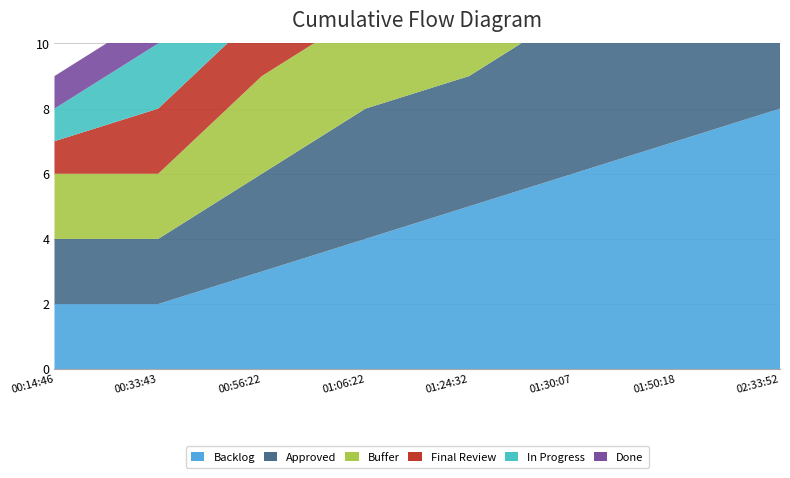

Rank the series by their maximum value, from lowest to highest.

In Progress, Done, Final Review, Approved, Buffer, Backlog